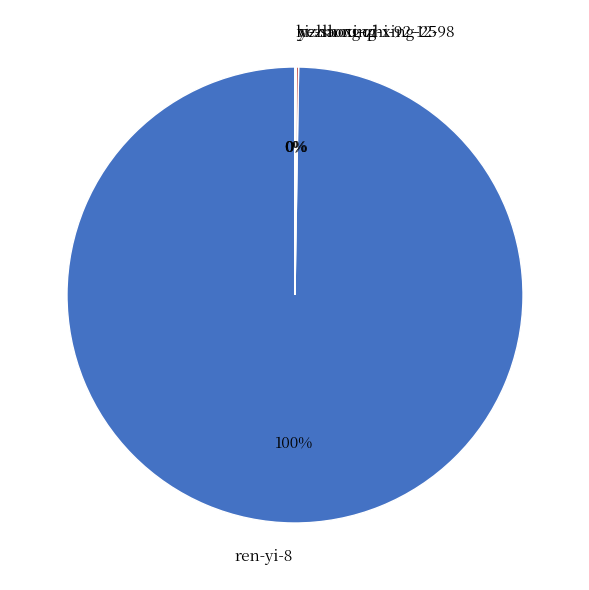

To the nearest percent, what is the average slice percentage?

25%